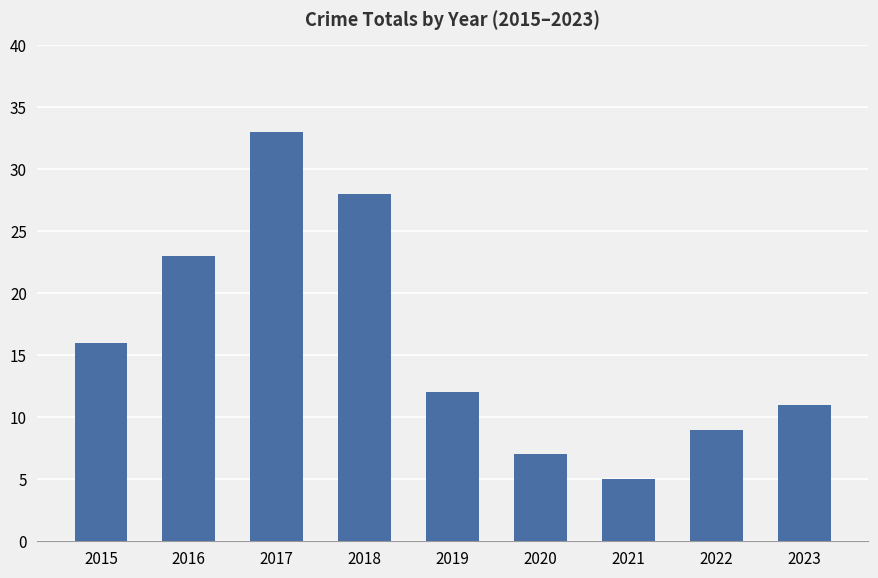

Reading left to right, what are all the values shown in this chart?

2015=16	2016=23	2017=33	2018=28	2019=12	2020=7	2021=5	2022=9	2023=11